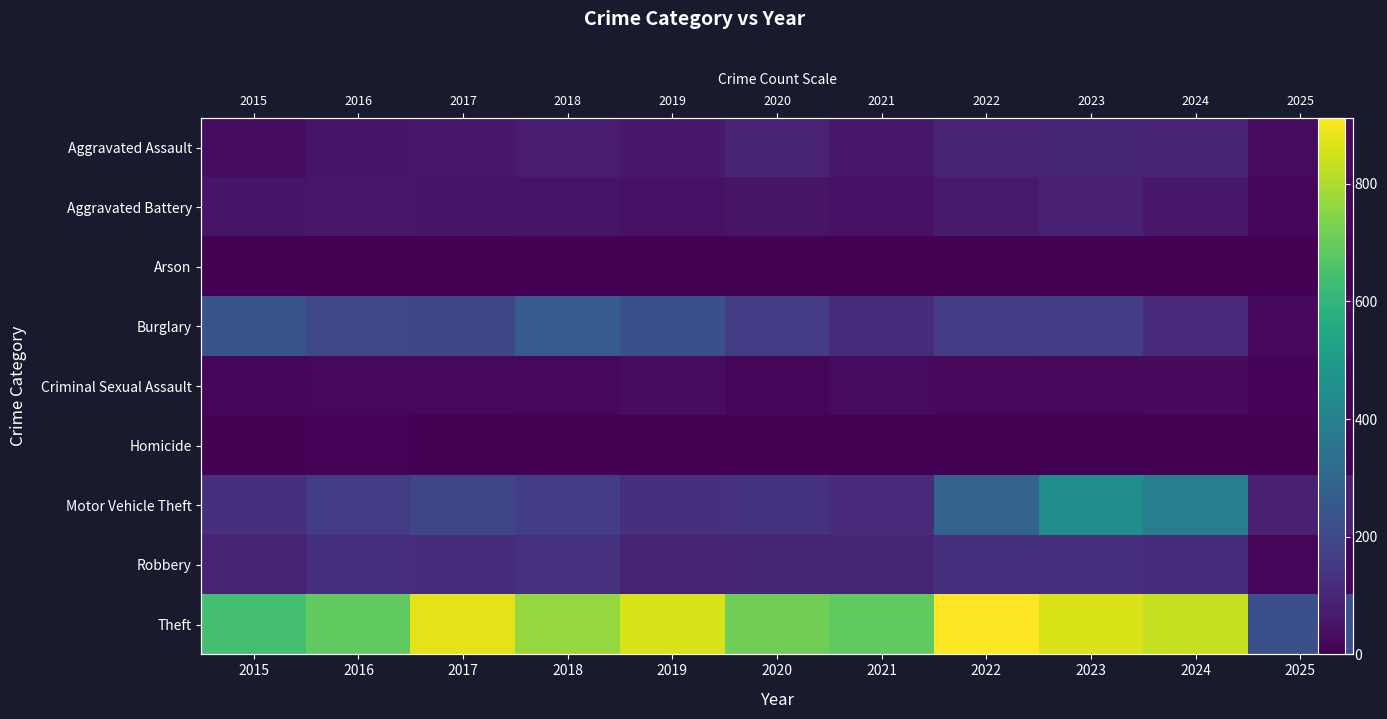

The Aggravated Assault series shows 27 at 2025. True or false?

True